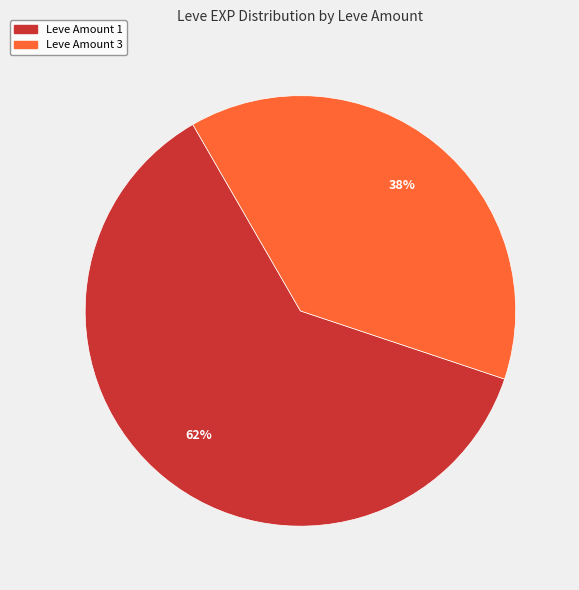

Is there any slice that represents more than half of the pie?

Yes